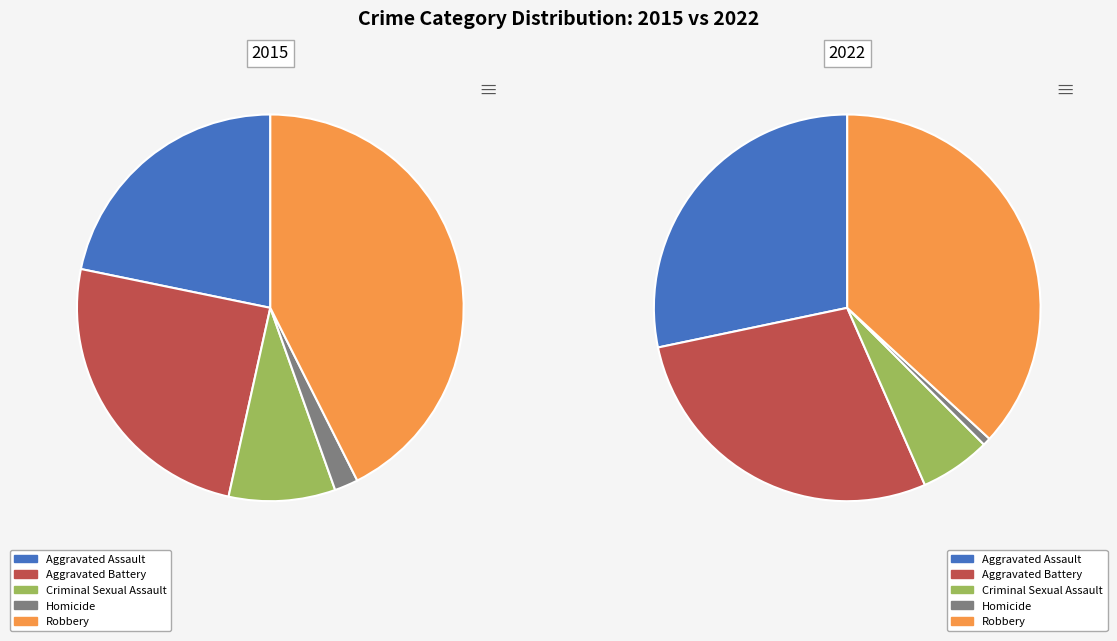

What percentage is the Homicide slice, to the nearest percent?

2%